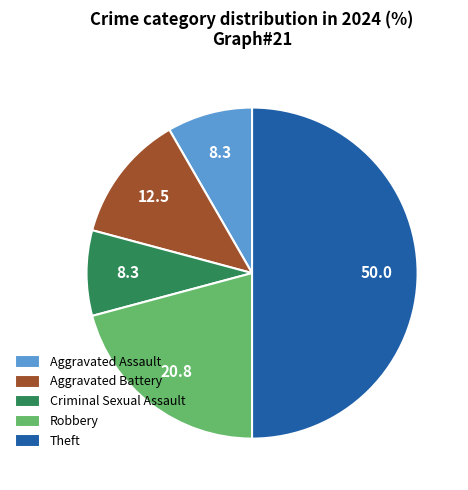

The Aggravated Battery slice represents 12% of the pie. True or false?

True